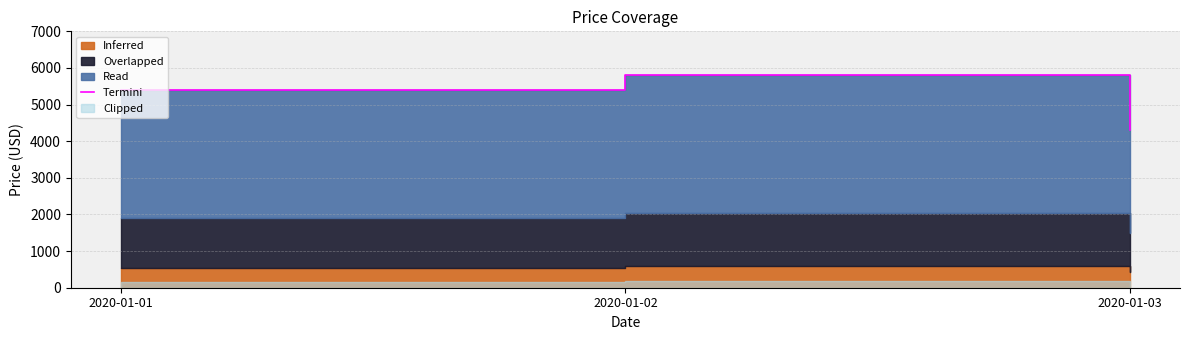

Reading left to right, extract all data points from this chart.

5400	5800	4300